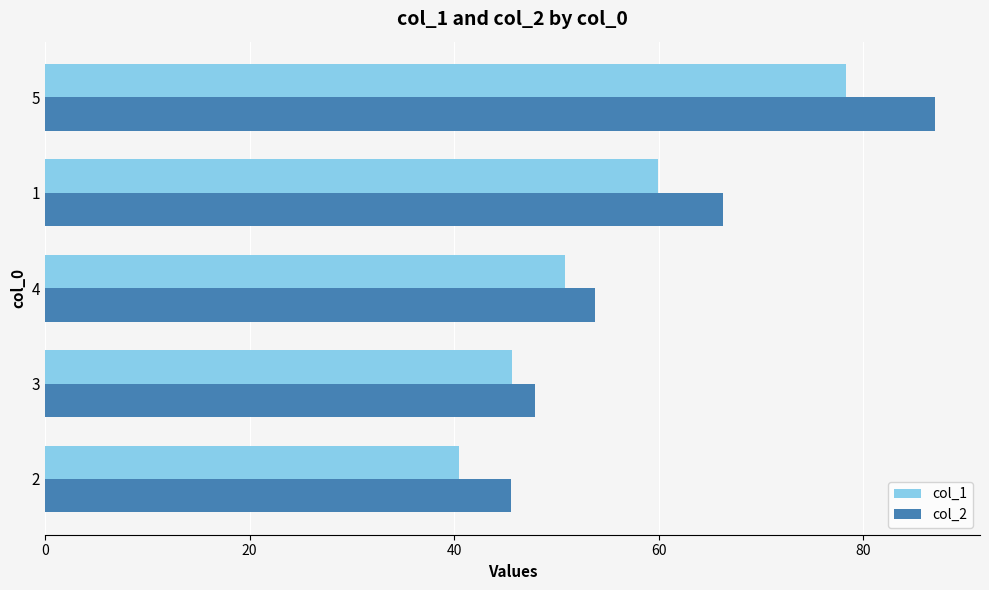

The col_1 series shows 20.0 at 2. True or false?

False